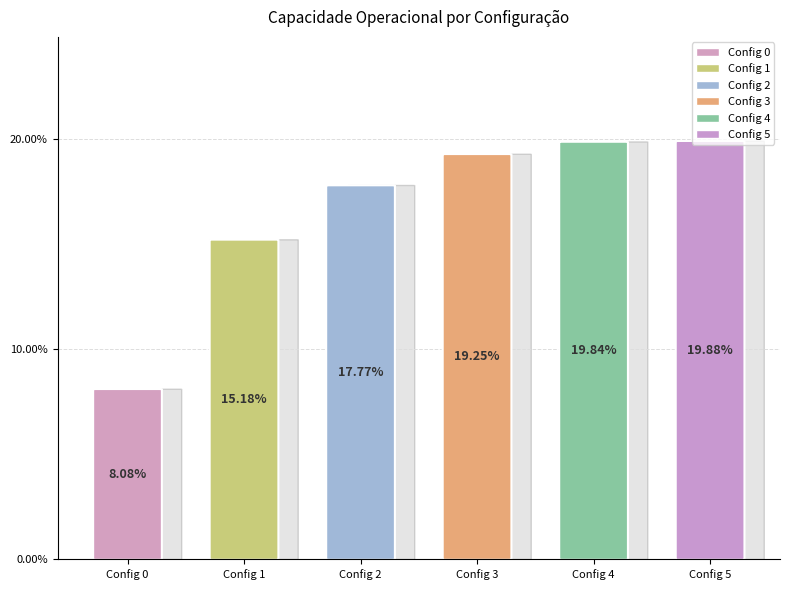

True or false: 4 accounts for 20% of the total.

True